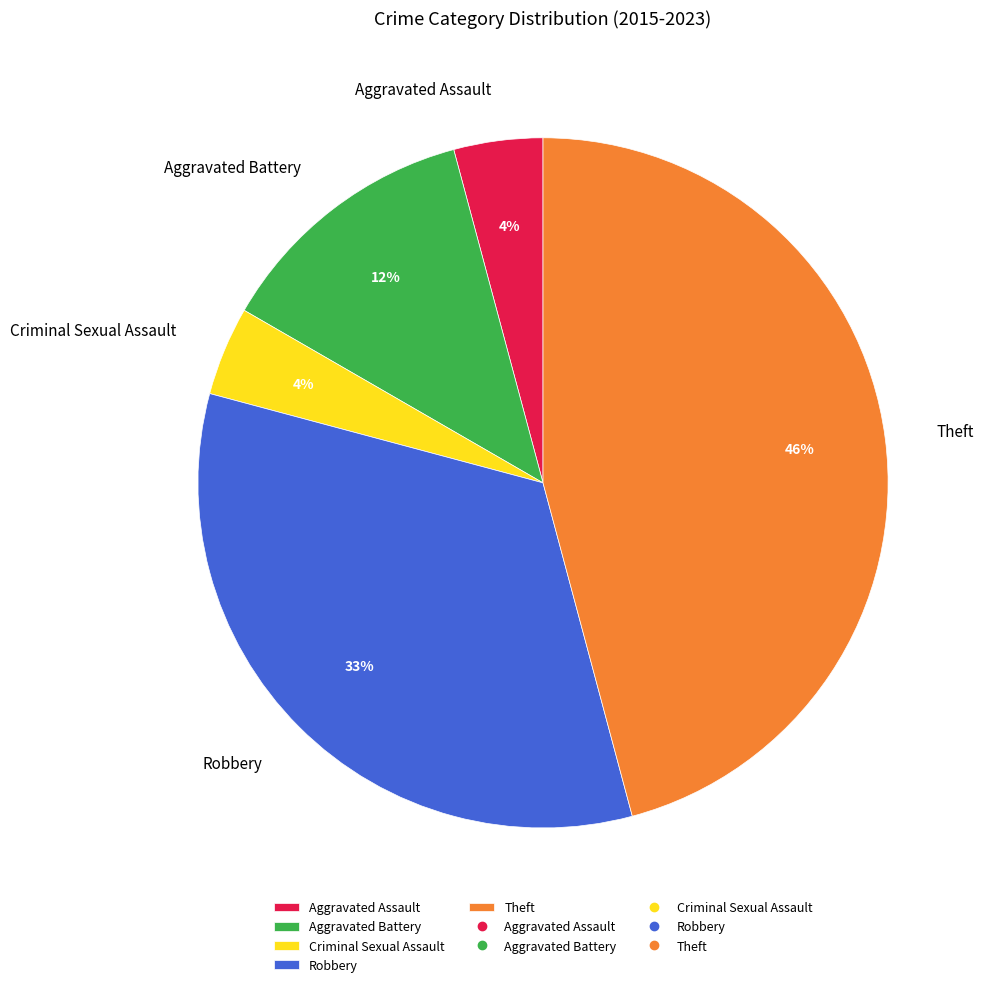

To the nearest percent, what is the average slice percentage?

20%